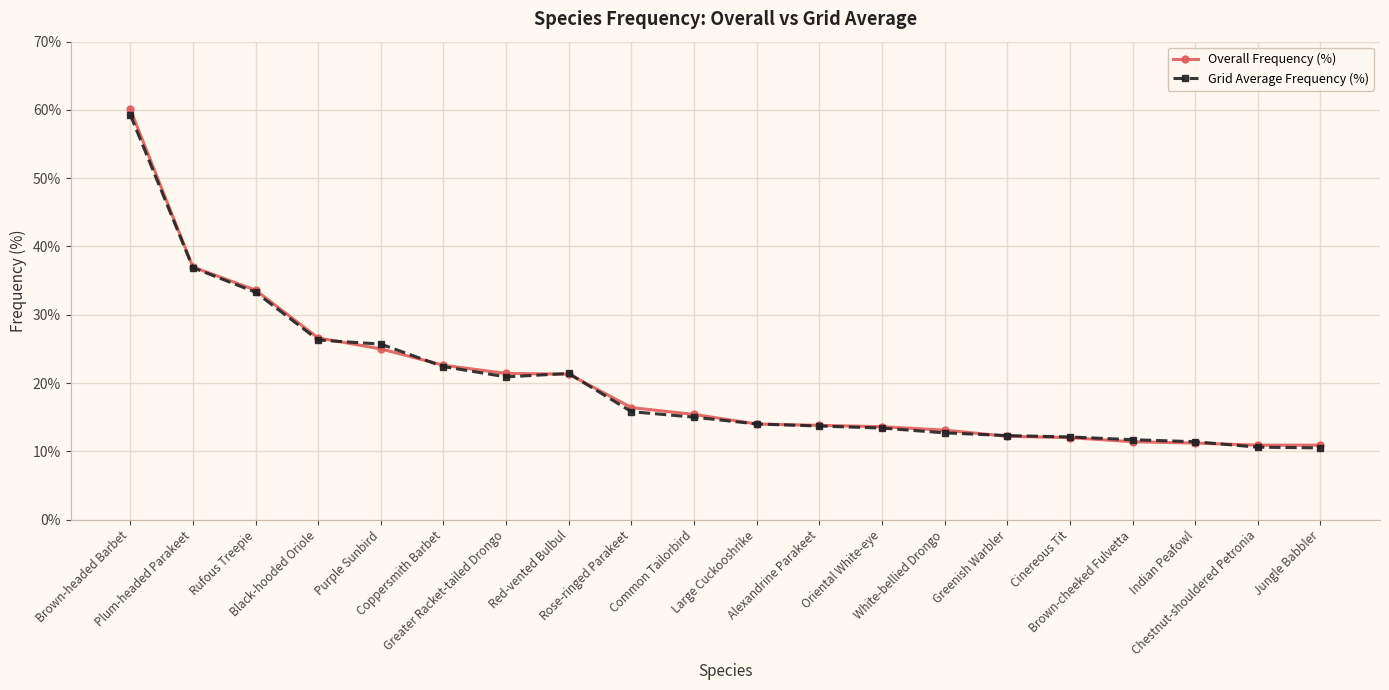

Count the number of data series in this chart.

2